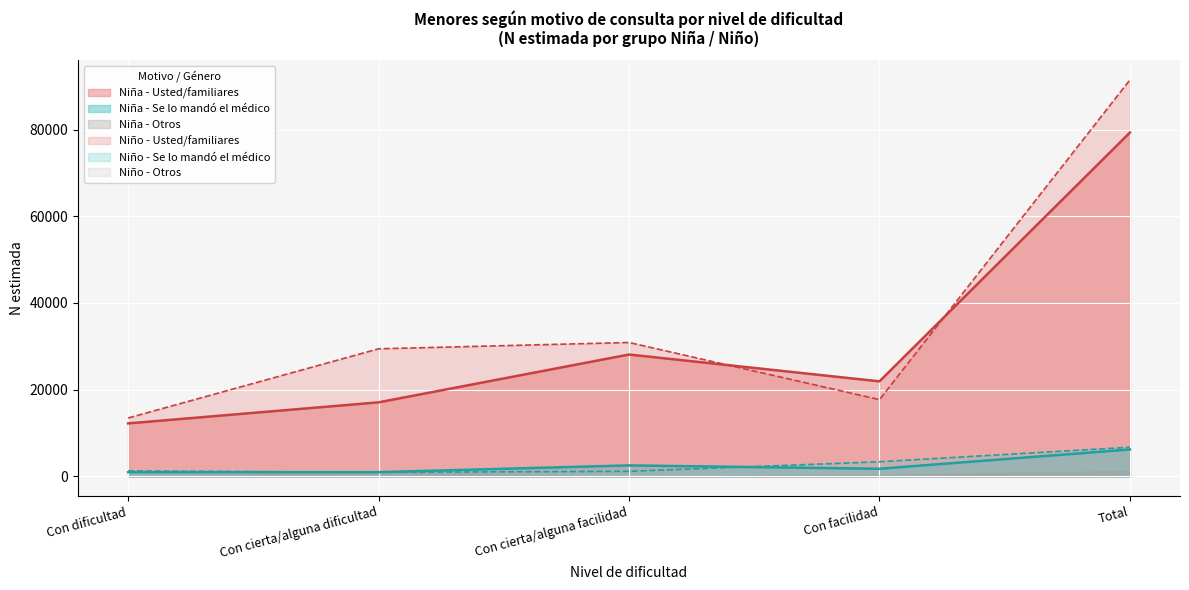

List the labels in order of Usted sus familiares u otras personas value, smallest first.

Con dificultad, Con cierta/alguna dificultad, Con facilidad, Con cierta/alguna facilidad, Total